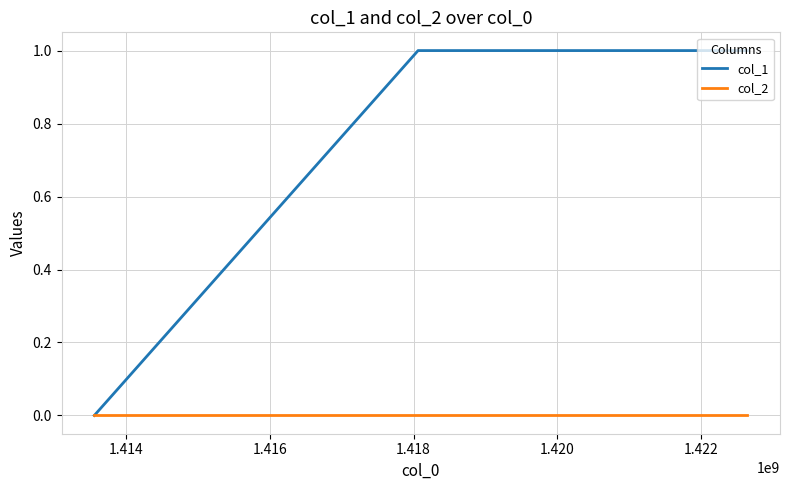

Which series has the widest spread of values?

col_1